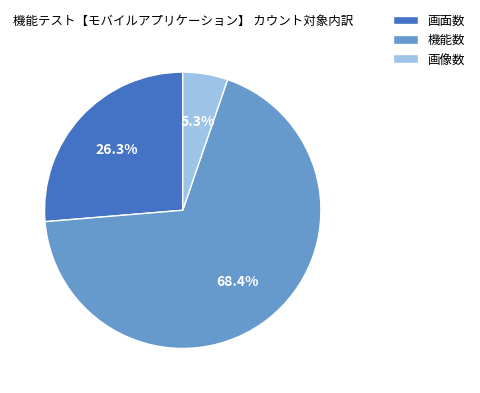

To the nearest percent, what is the combined percentage of 機能数 and 画面数?

95%